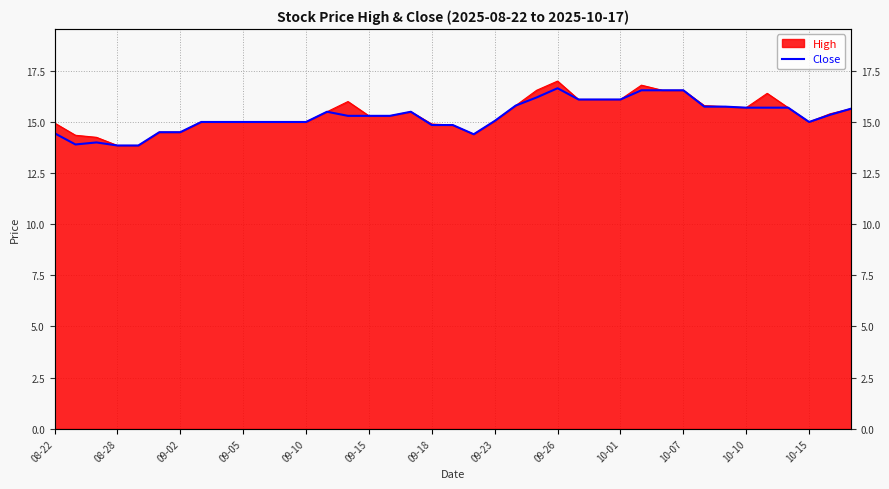

Reading left to right, extract all data points from this chart.

14.4	13.9	14.0	13.9	13.9	14.5	14.5	15.0	15.0	15.0	15.0	15.0	15.0	15.5	15.3	15.3	15.3	15.5	14.9	14.9	14.4	15.1	15.8	16.2	16.6	16.1	16.1	16.1	16.5	16.5	16.5	15.8	15.8	15.7	15.7	15.7	15.0	15.4	15.6